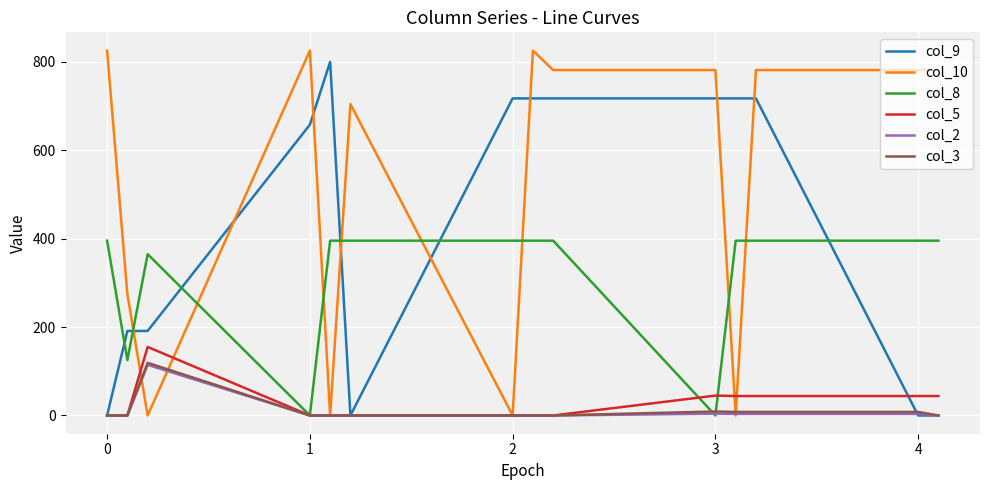

What are all the series names shown in the legend?

col_9, col_10, col_8, col_5, col_2, col_3